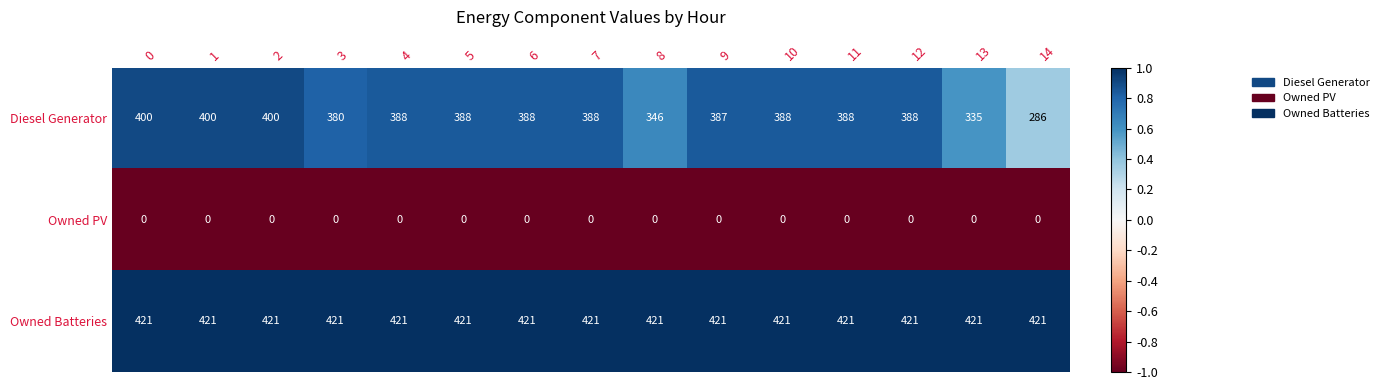

Is it true that Diesel Generator equals 286 at 14?

True